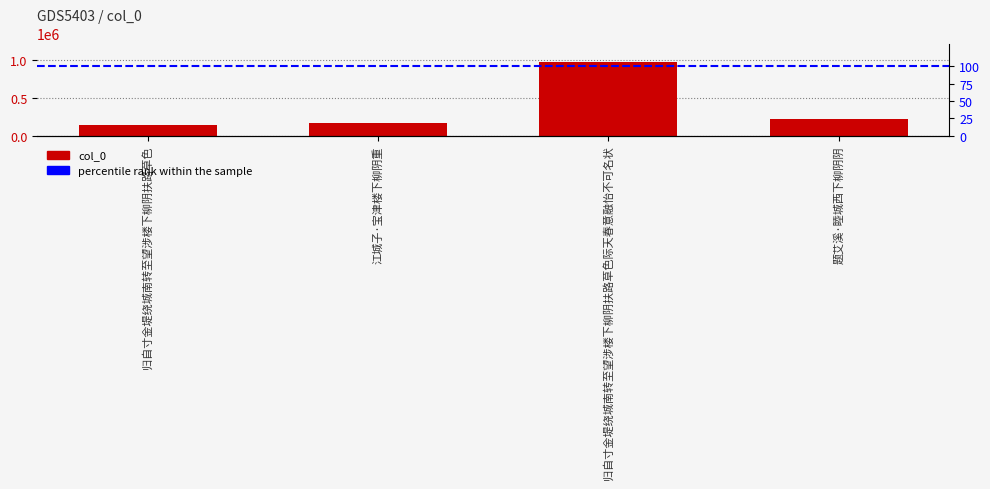

Read the value at 江城子·宝津楼下柳阴重, to the nearest 50.

165100